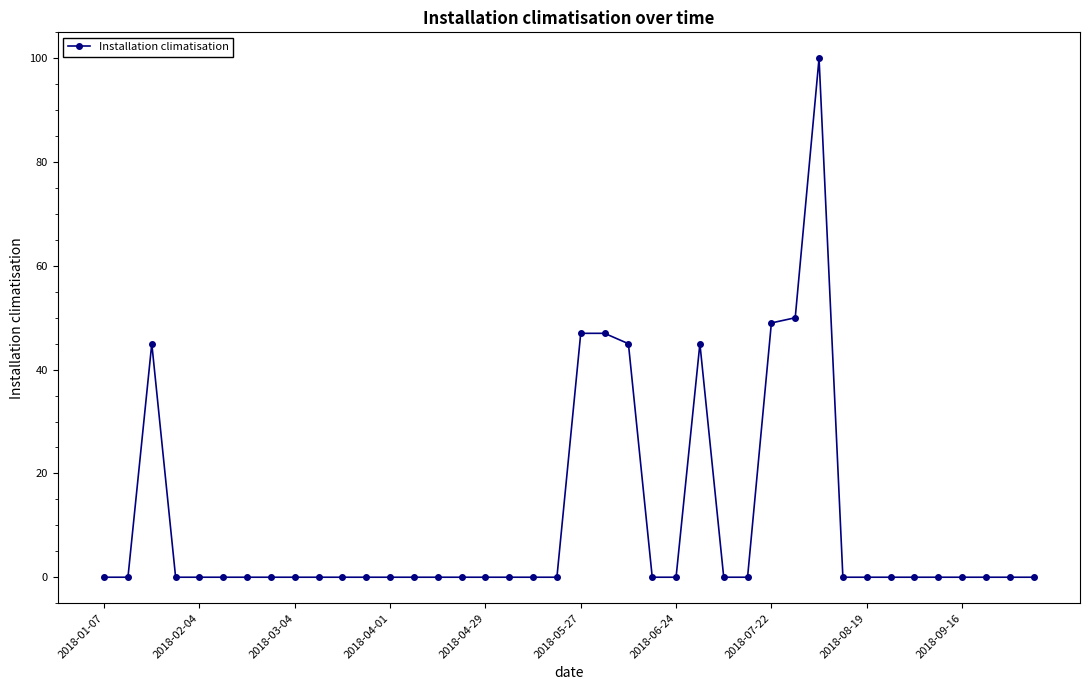

True or false: the data has more than 1 interior local peaks.

True